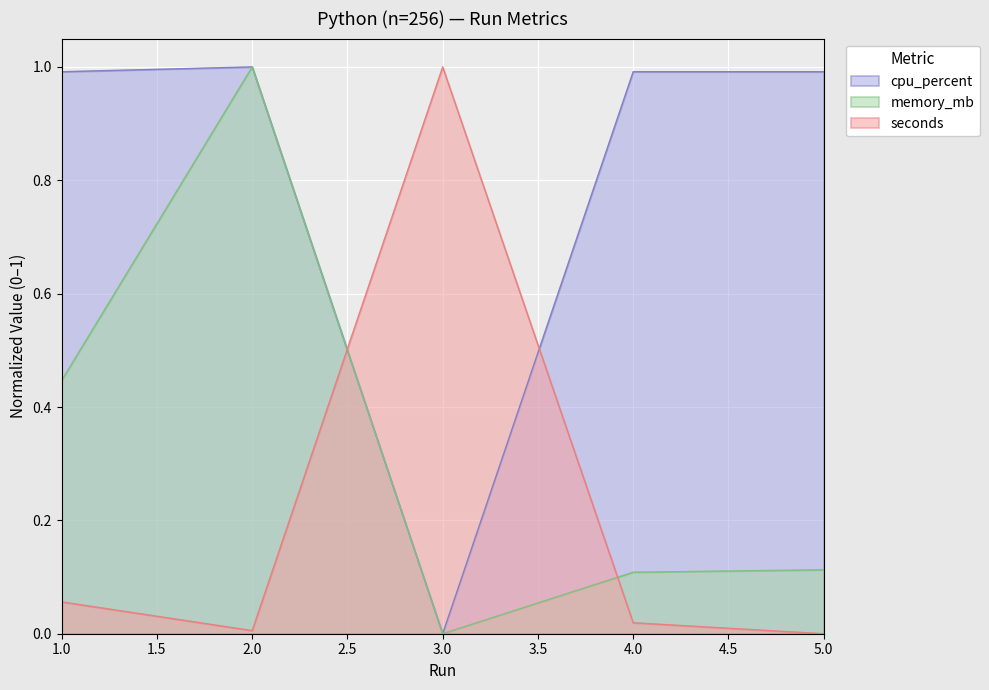

How many memory_mb values are between 0 and 1?

5